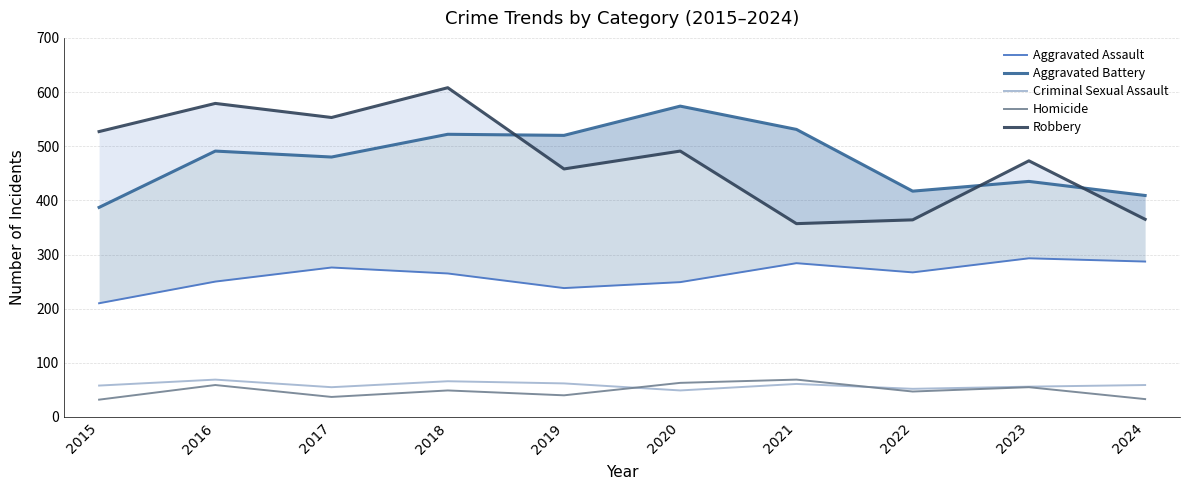

Which series changed the most between 2015 and 2018?

Aggravated Battery